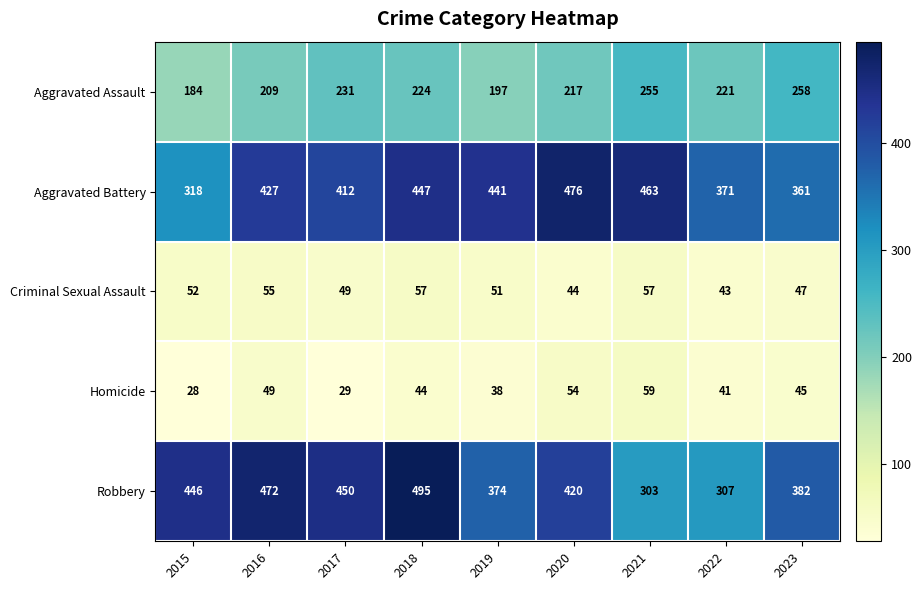

Where does the Robbery series first go above 420?

2015